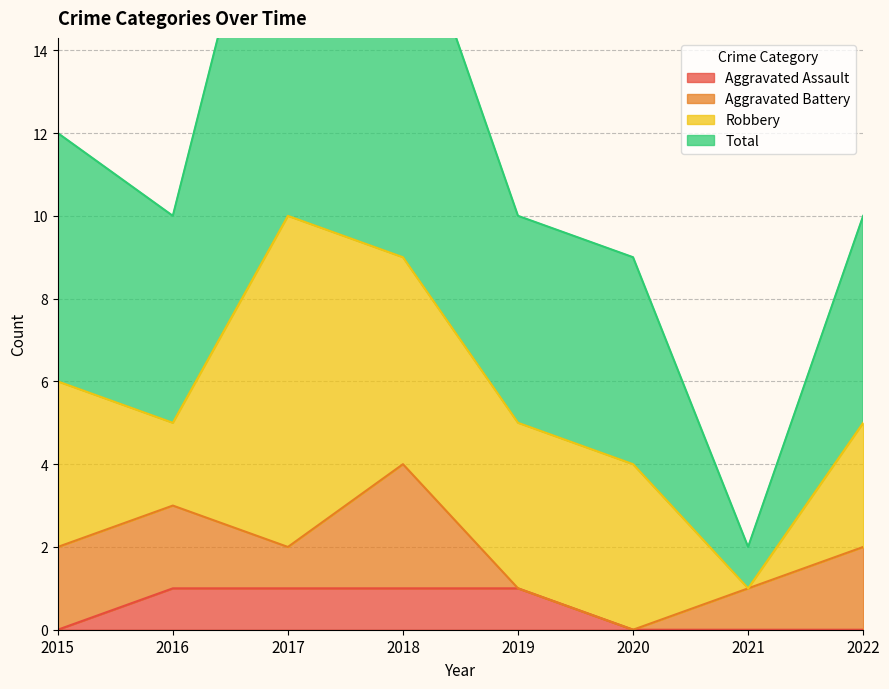

Read the Total value at 2020.

9